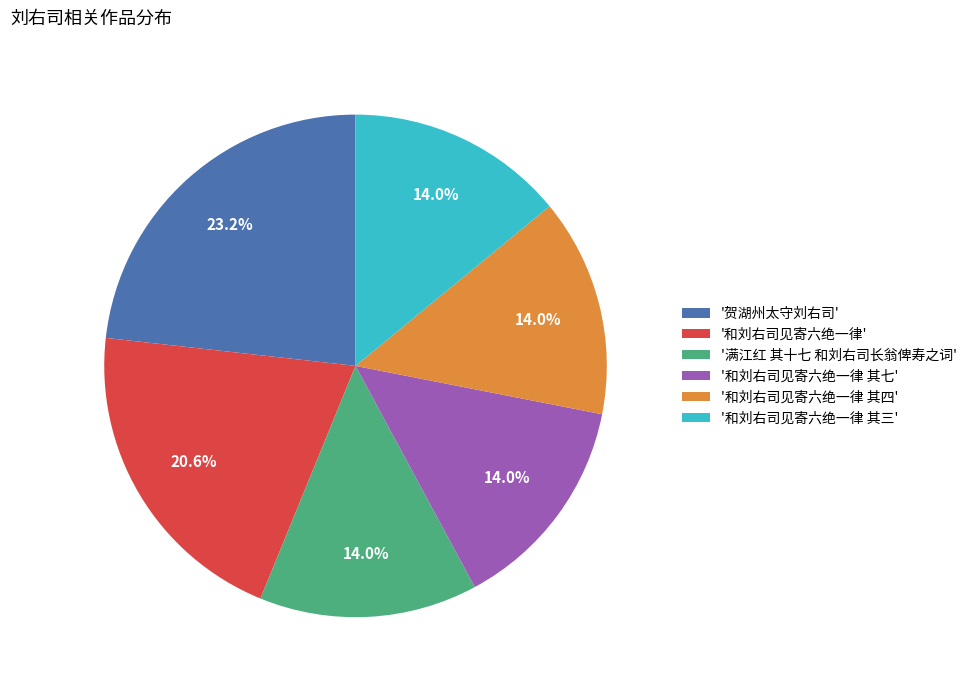

Does any single category account for the majority?

No